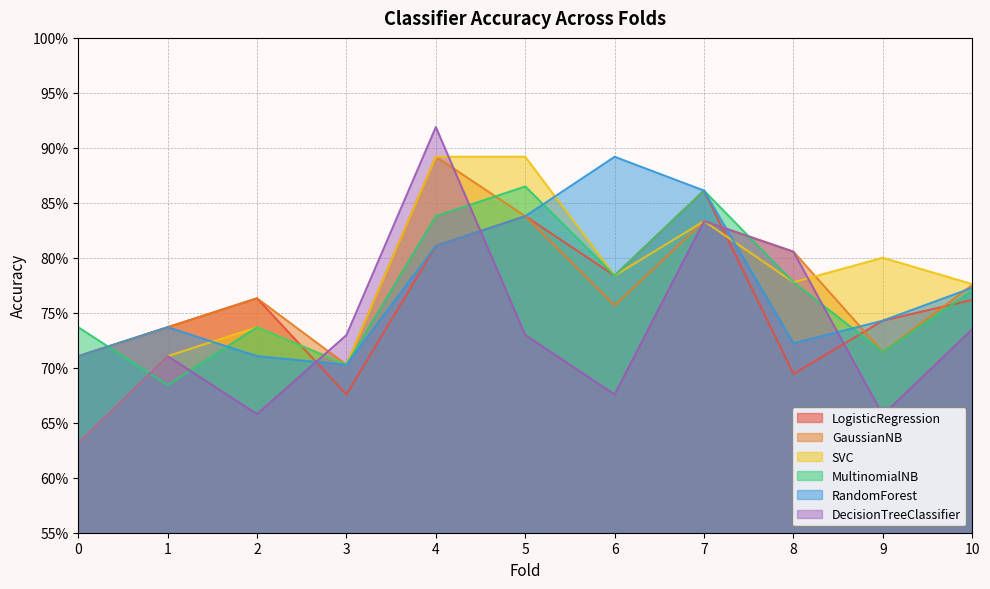

List the labels in order of RandomForest value, largest first.

6, 7, 5, 4, 10, 9, 1, 8, 0, 2, 3